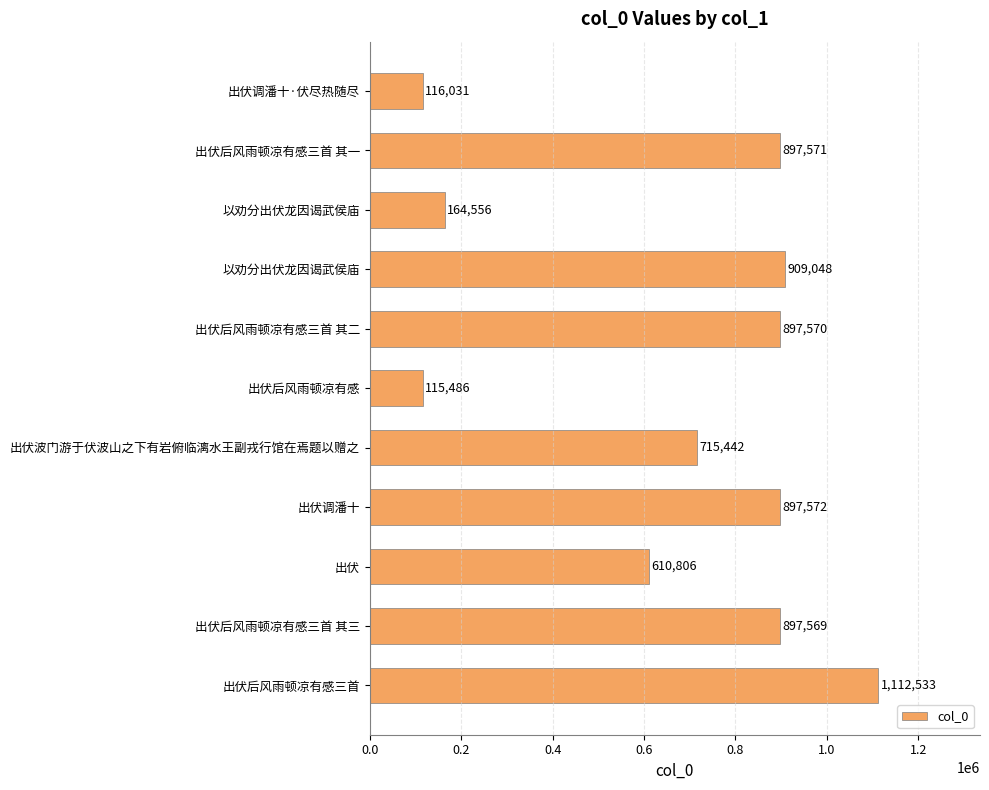

What is the minimum value shown in the chart?

115486